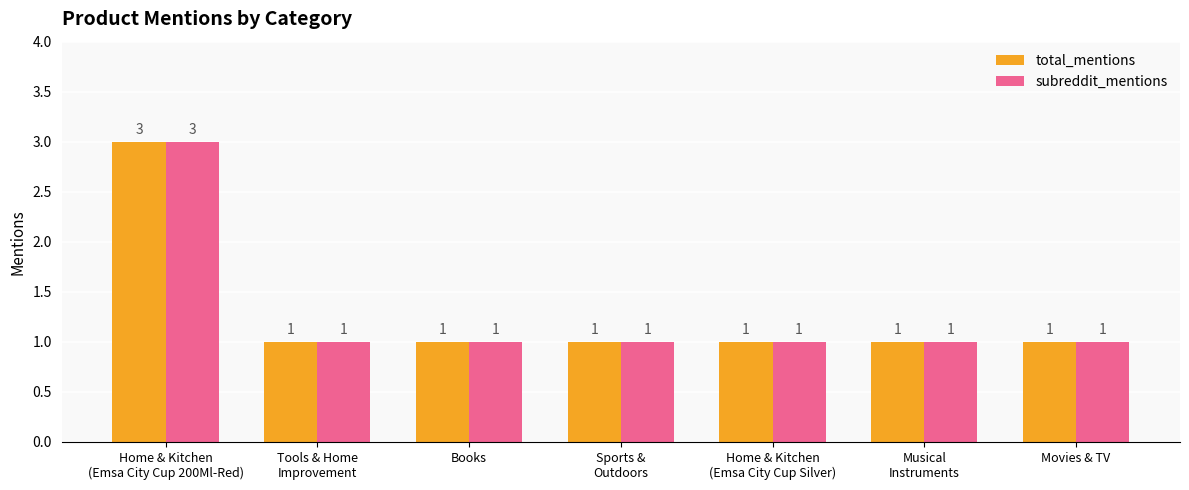

Reading left to right, extract all data points from this chart.

total_mentions: 3	1	1	1	1	1	1
subreddit_mentions: 3	1	1	1	1	1	1